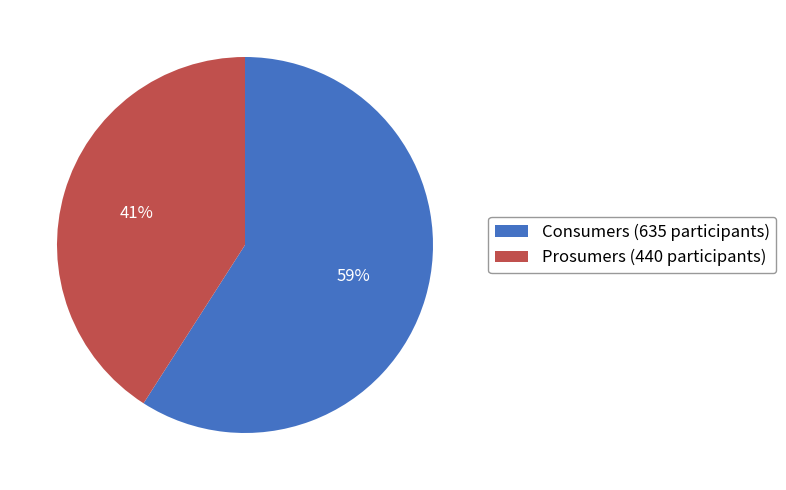

How many slices are in this pie chart?

2